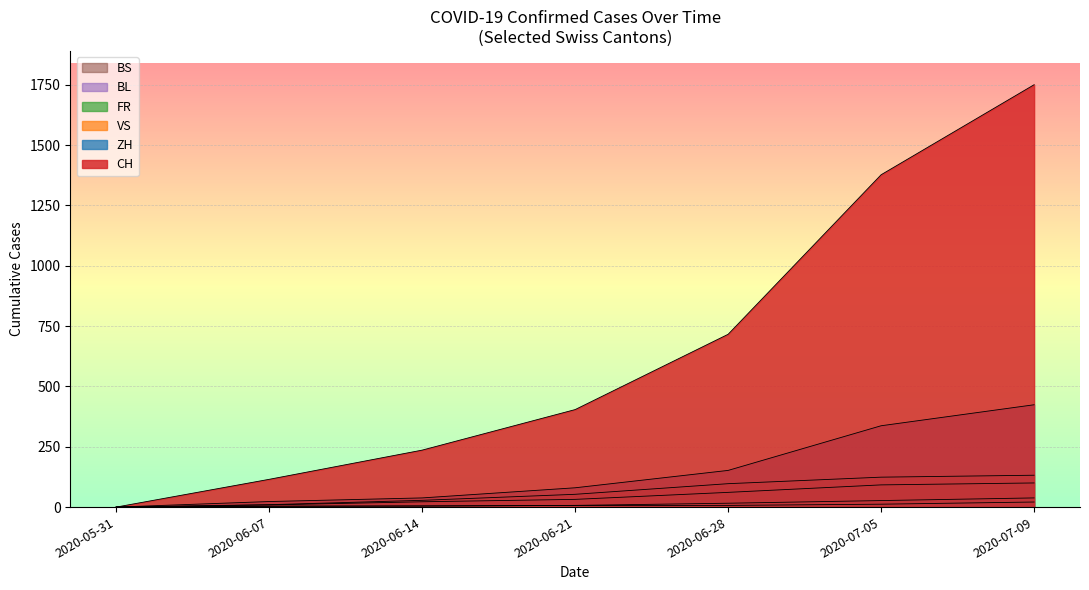

How many lines are shown in the chart?

6